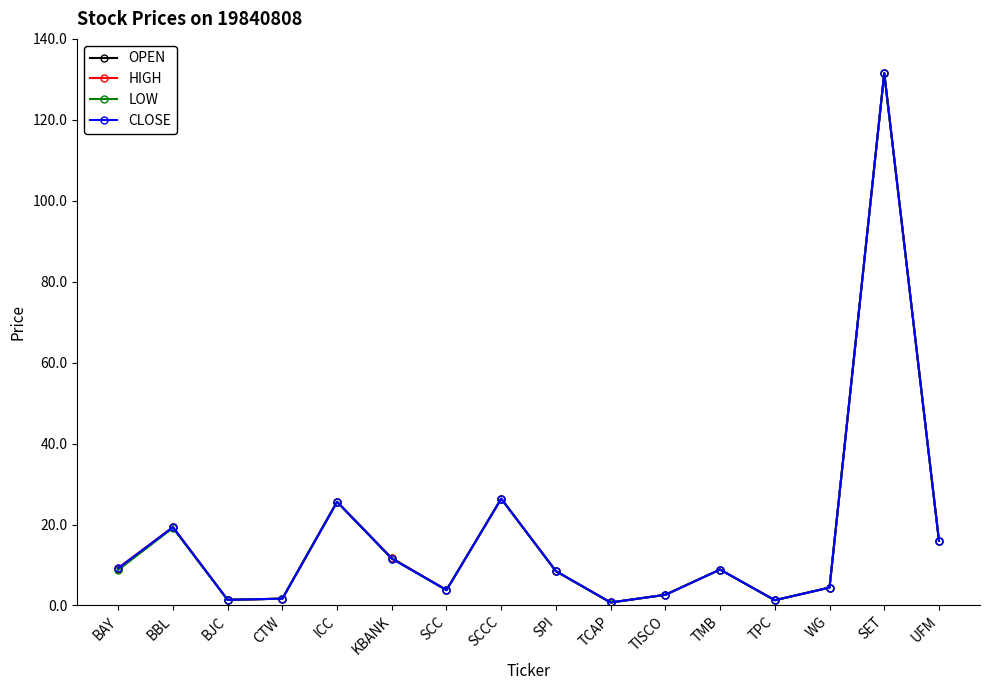

List the series in order of their overall mean, highest first.

HIGH, CLOSE, OPEN, LOW